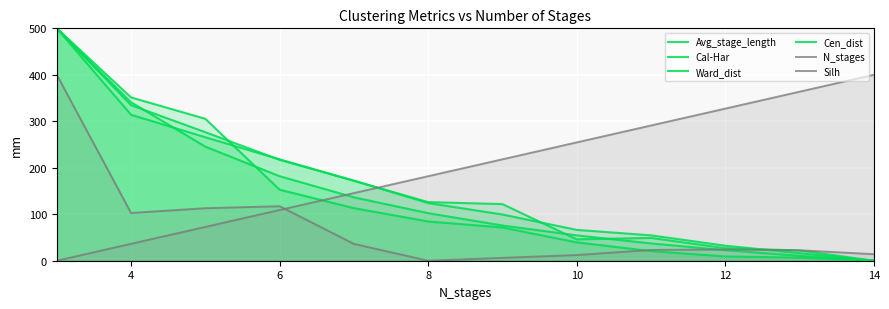

What is the maximum value for Cen_dist?

500.0